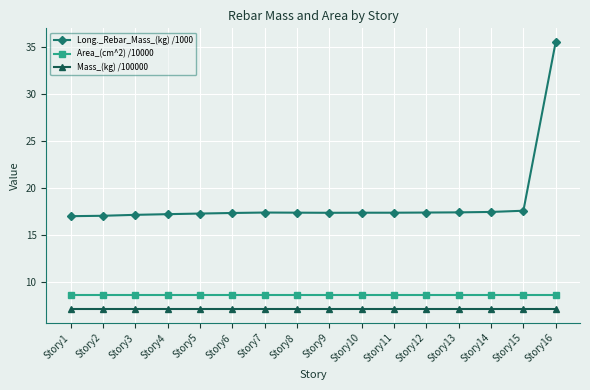

What is the average value of the Long._Rebar_Mass_(kg) /1000 series?

18.4